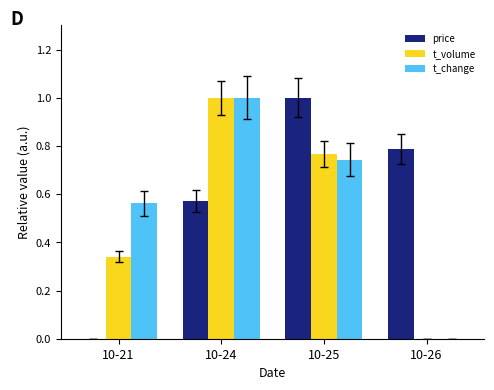

What is the sum of all t_volume values?

2.1